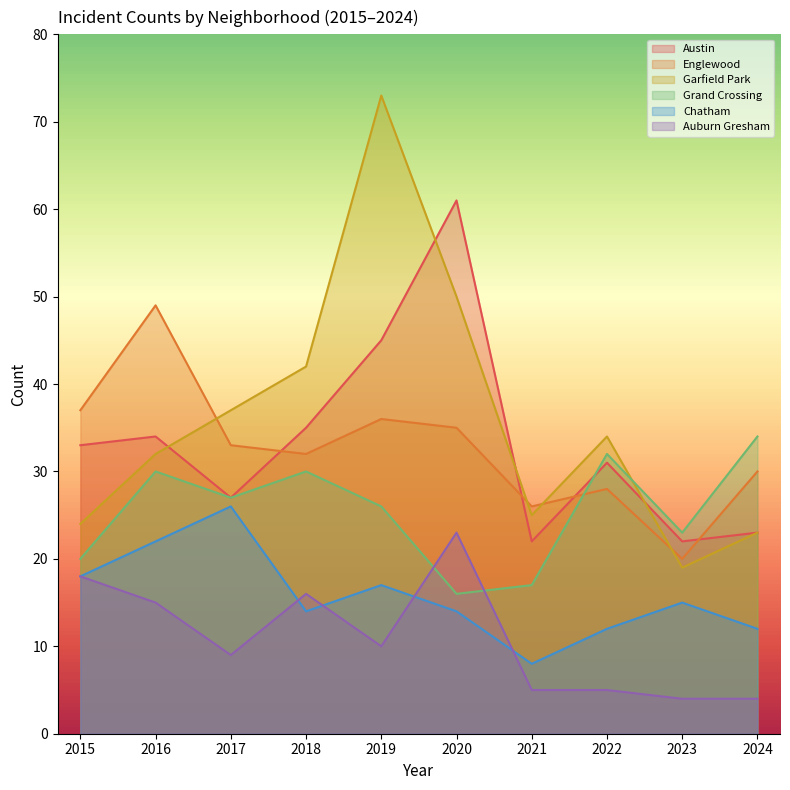

Does the chart have visible grid lines?

No